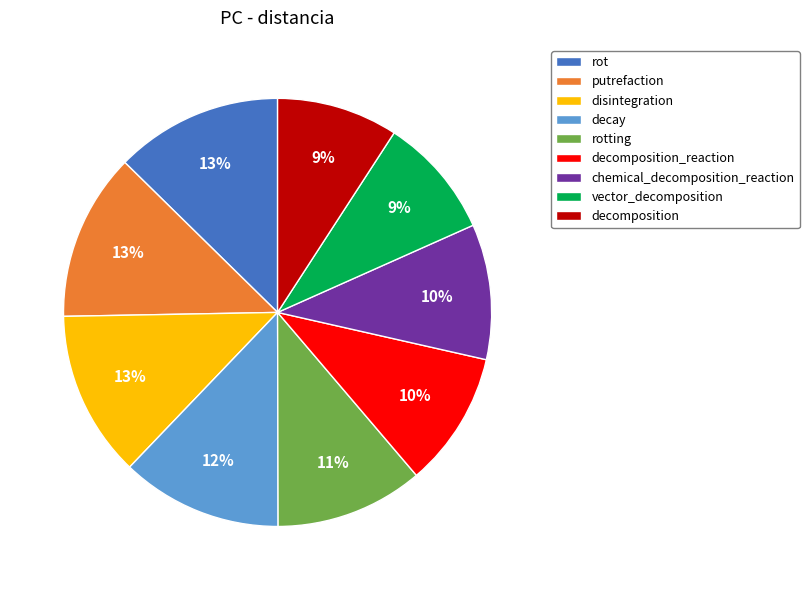

Does decomposition_reaction represent more than half of the total?

No